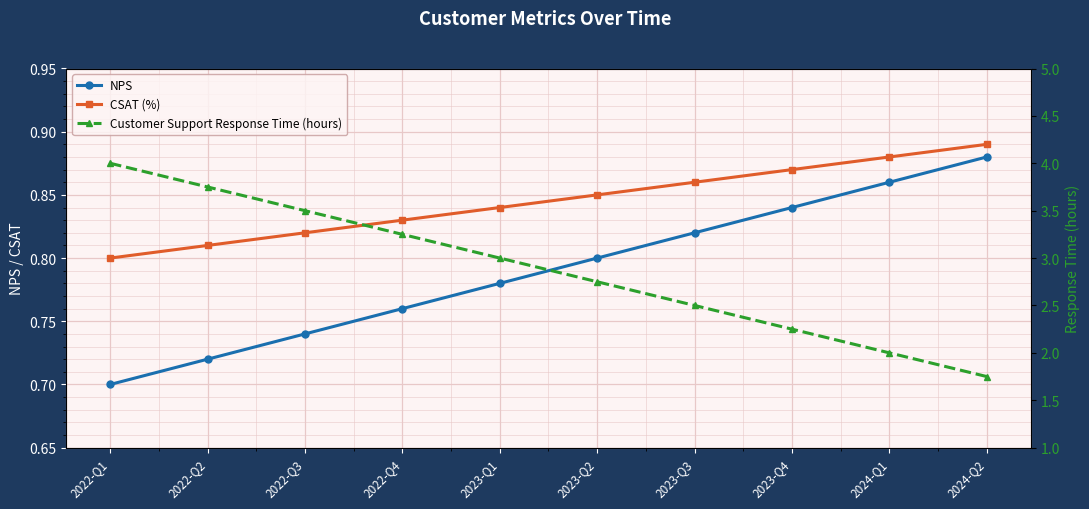

True or false: NPS and CSAT (%) cross at least once.

False